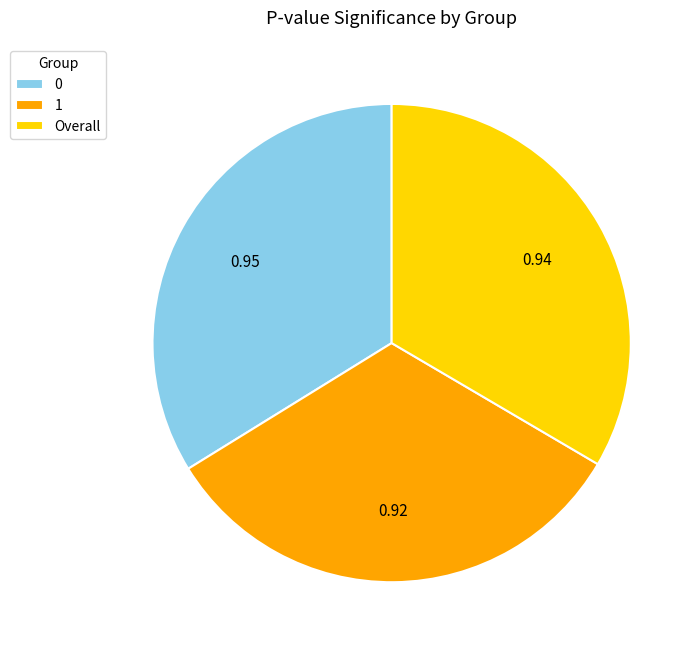

Combined, do 1 and Overall account for over 50%?

Yes